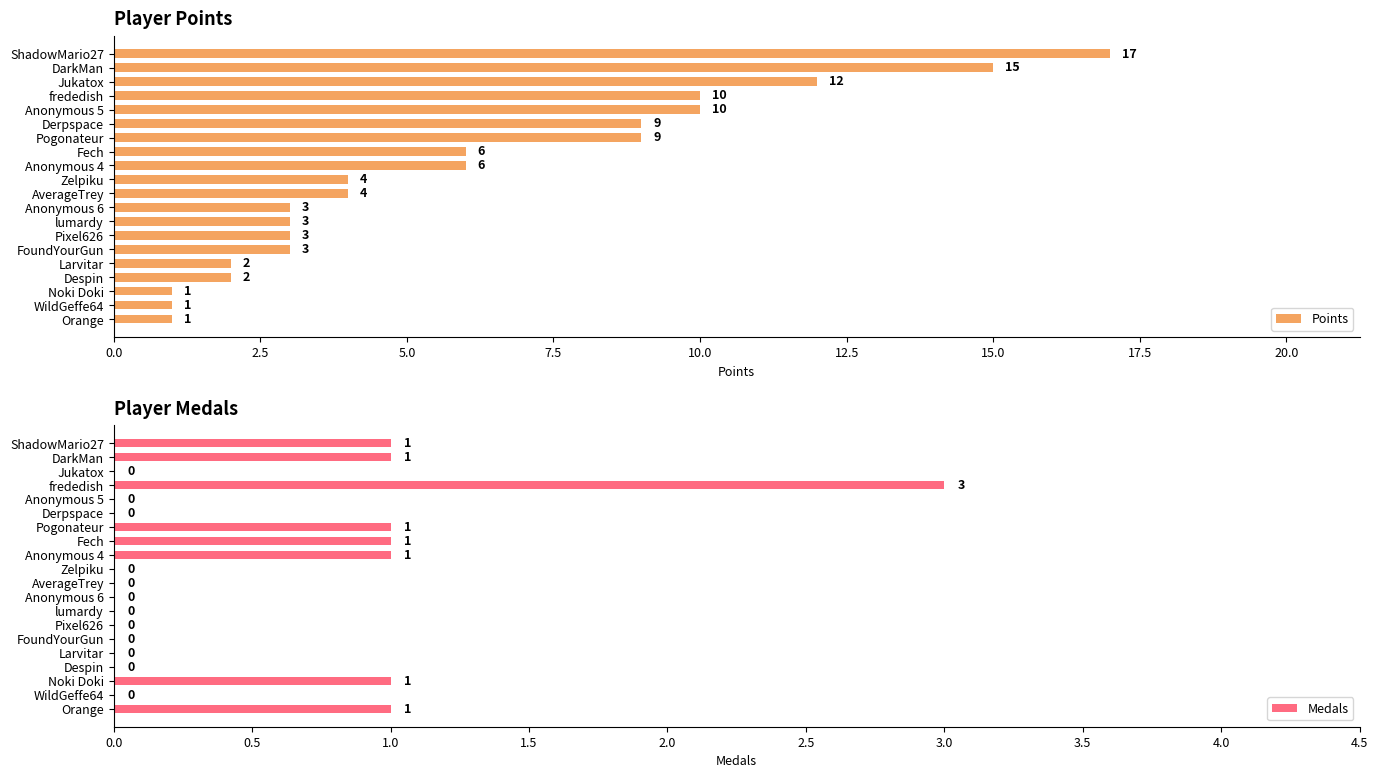

True or false: Points has a value of 12 at Jukatox.

True